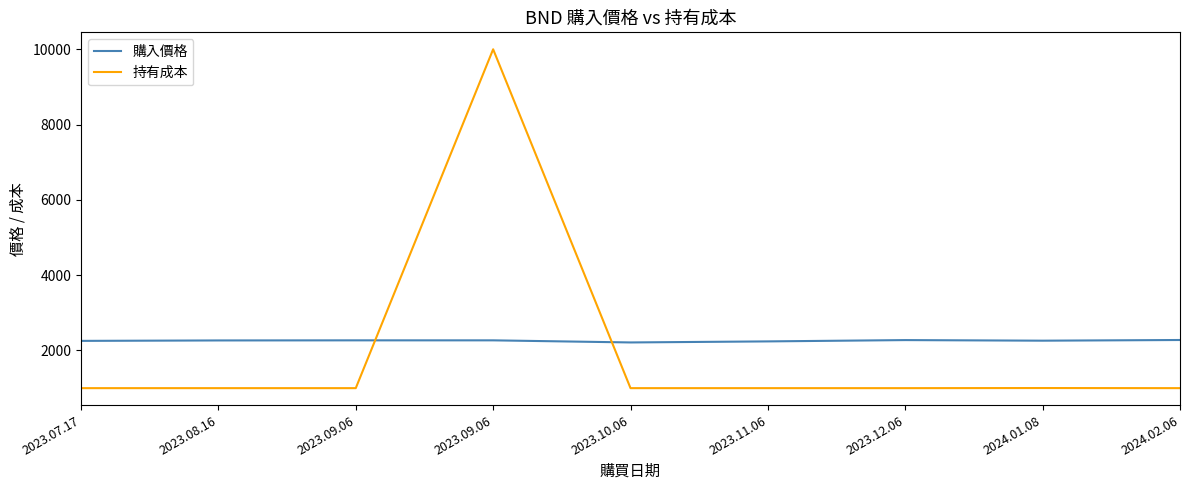

What are all the series names shown in the legend?

購入價格, 持有成本